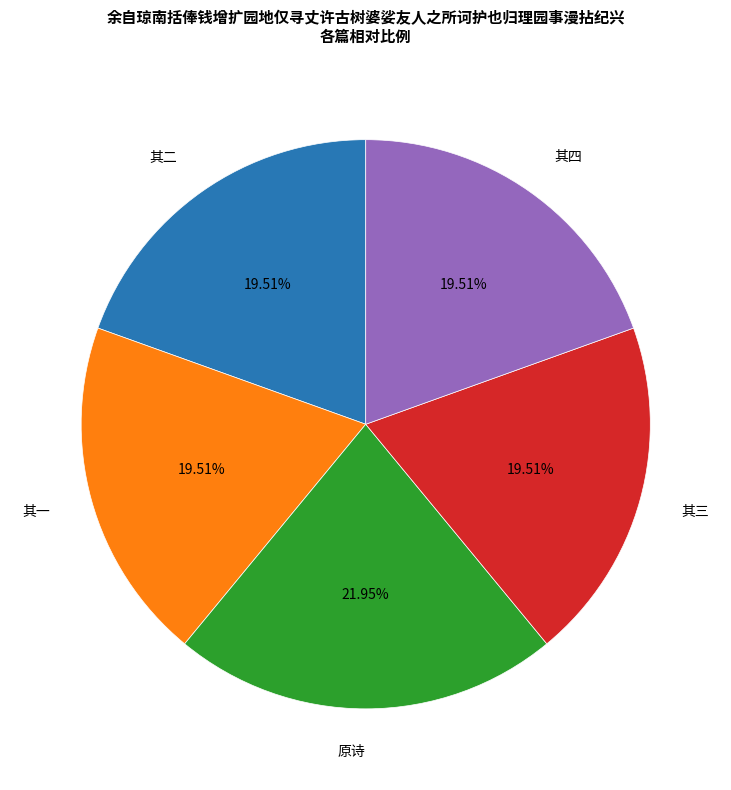

What is the largest slice in the pie chart?

原诗